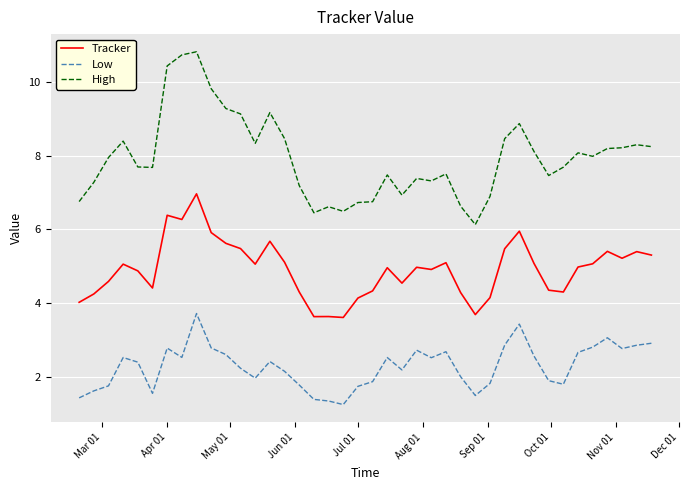

Which series has the widest spread of values?

High